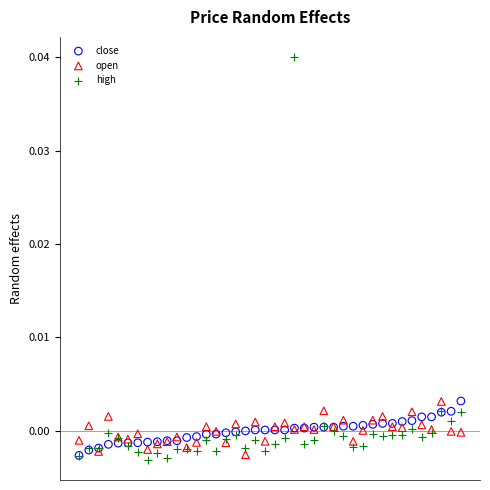

What are all the series names shown in the legend?

close, open, high